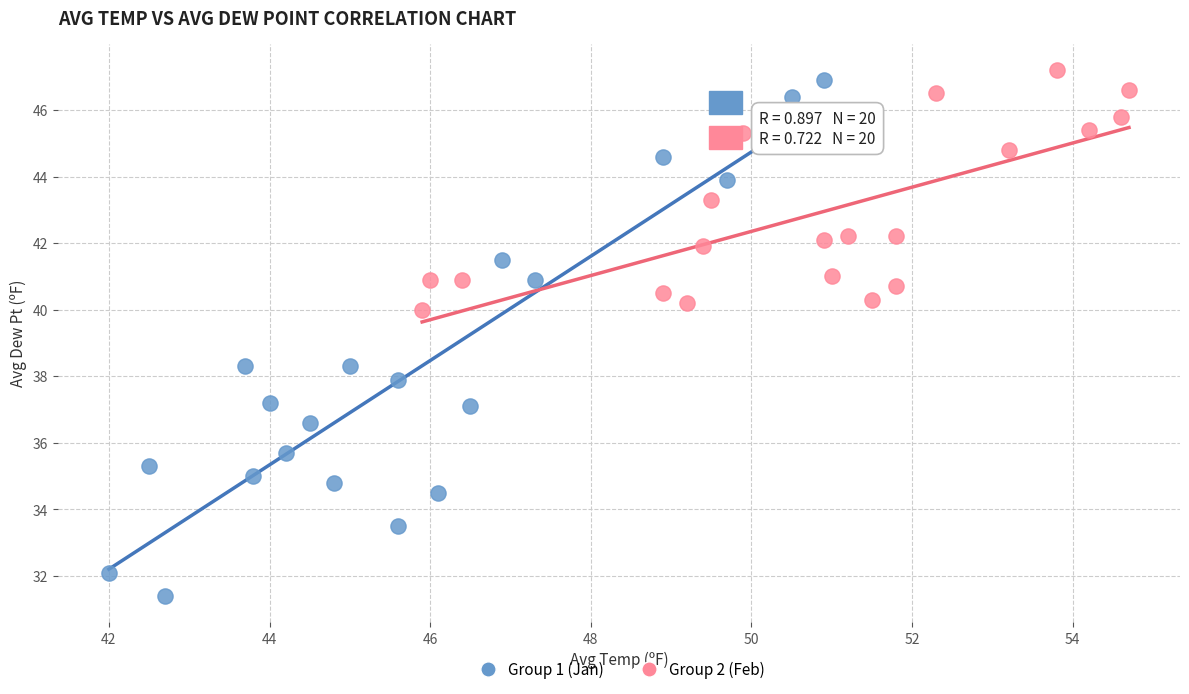

Which series reaches the minimum Y coordinate?

Group 1 (Jan)